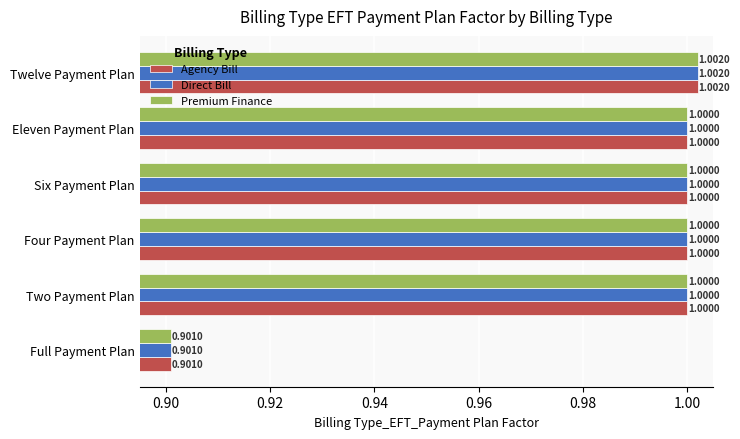

Is the value of Agency Bill at Six Payment Plan greater than the value of Direct Bill at Full Payment Plan?

Yes